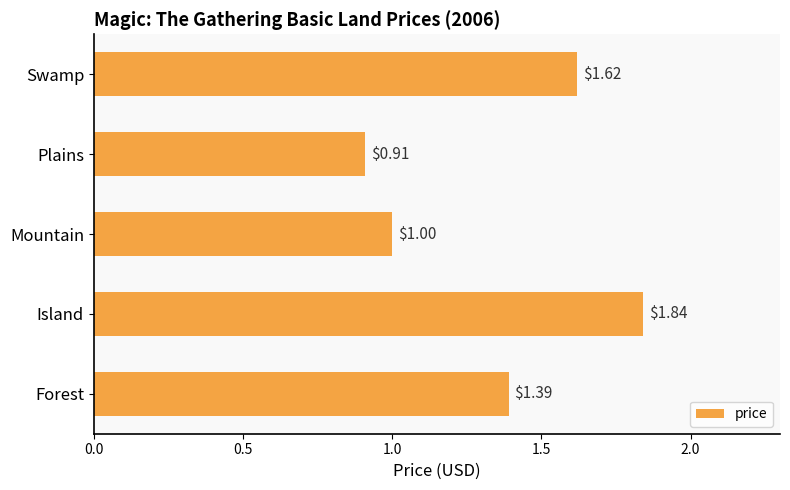

Are the bars grouped side by side (vs. stacked)?

No